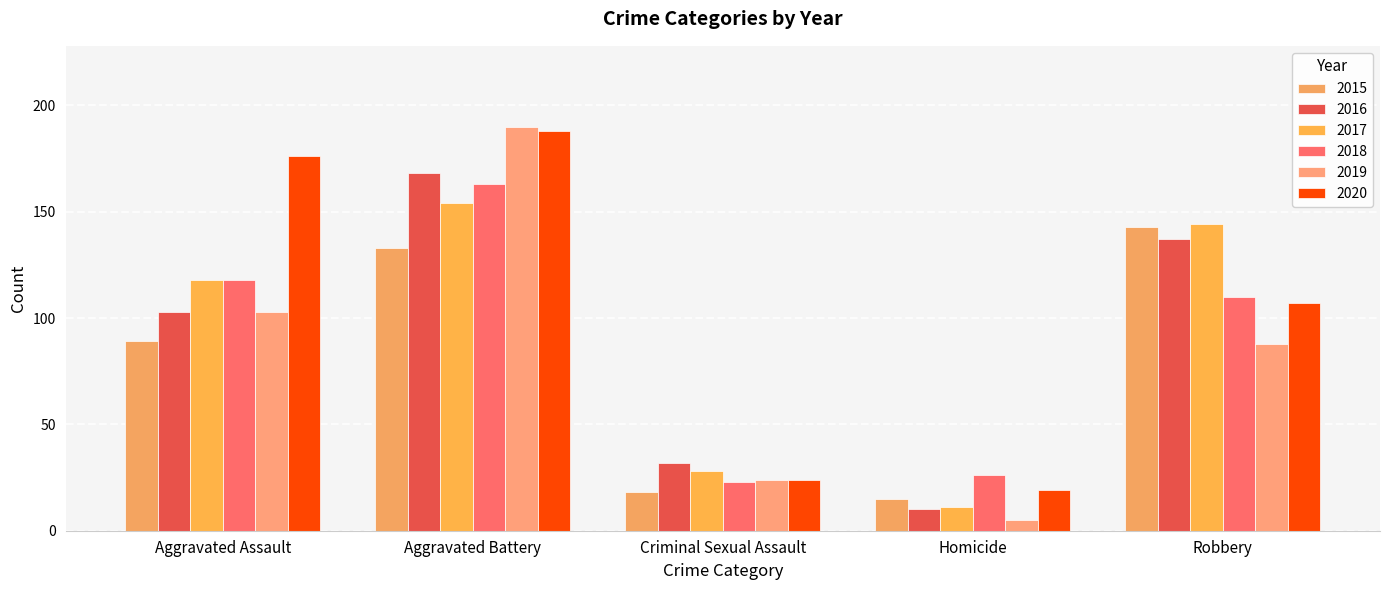

Reading left to right, list all the values displayed in this chart.

2015: Aggravated Assault=89	Aggravated Battery=133	Criminal Sexual Assault=18	Homicide=15	Robbery=143
2016: Aggravated Assault=103	Aggravated Battery=168	Criminal Sexual Assault=32	Homicide=10	Robbery=137
2017: Aggravated Assault=118	Aggravated Battery=154	Criminal Sexual Assault=28	Homicide=11	Robbery=144
2018: Aggravated Assault=118	Aggravated Battery=163	Criminal Sexual Assault=23	Homicide=26	Robbery=110
2019: Aggravated Assault=103	Aggravated Battery=190	Criminal Sexual Assault=24	Homicide=5	Robbery=88
2020: Aggravated Assault=176	Aggravated Battery=188	Criminal Sexual Assault=24	Homicide=19	Robbery=107